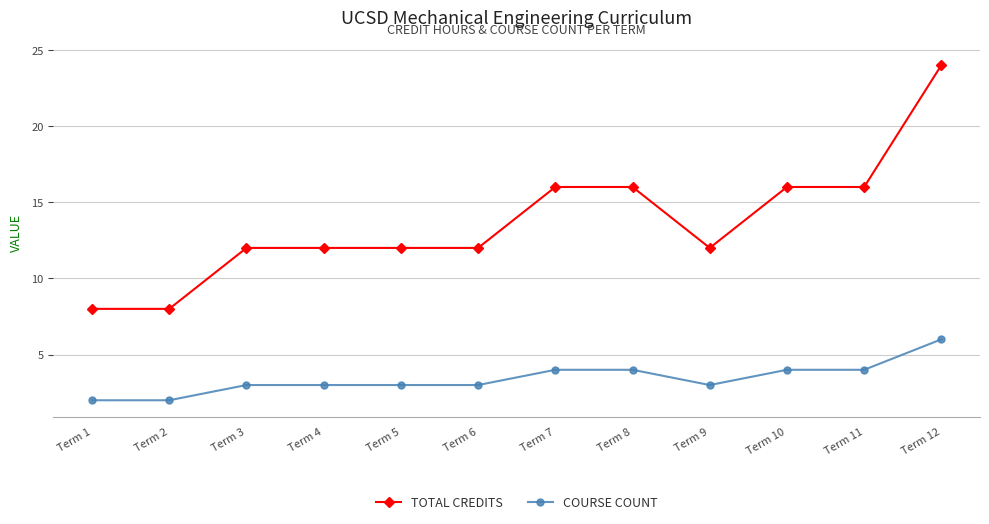

What is the difference between the second highest and minimum values in the COURSE COUNT series?

2